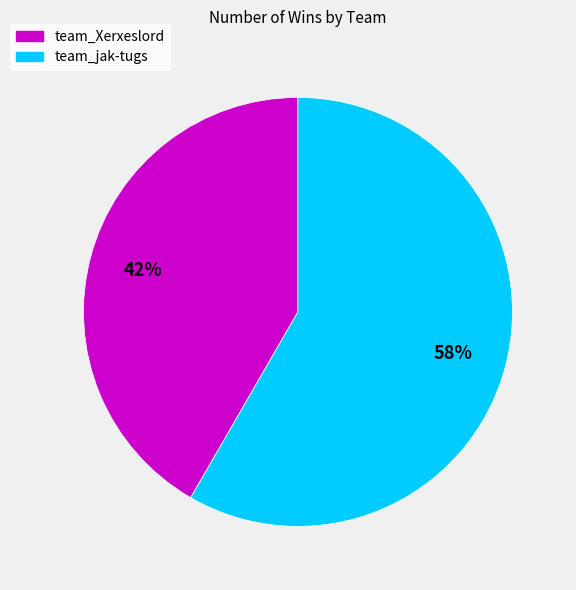

How many segments does this pie chart have?

2